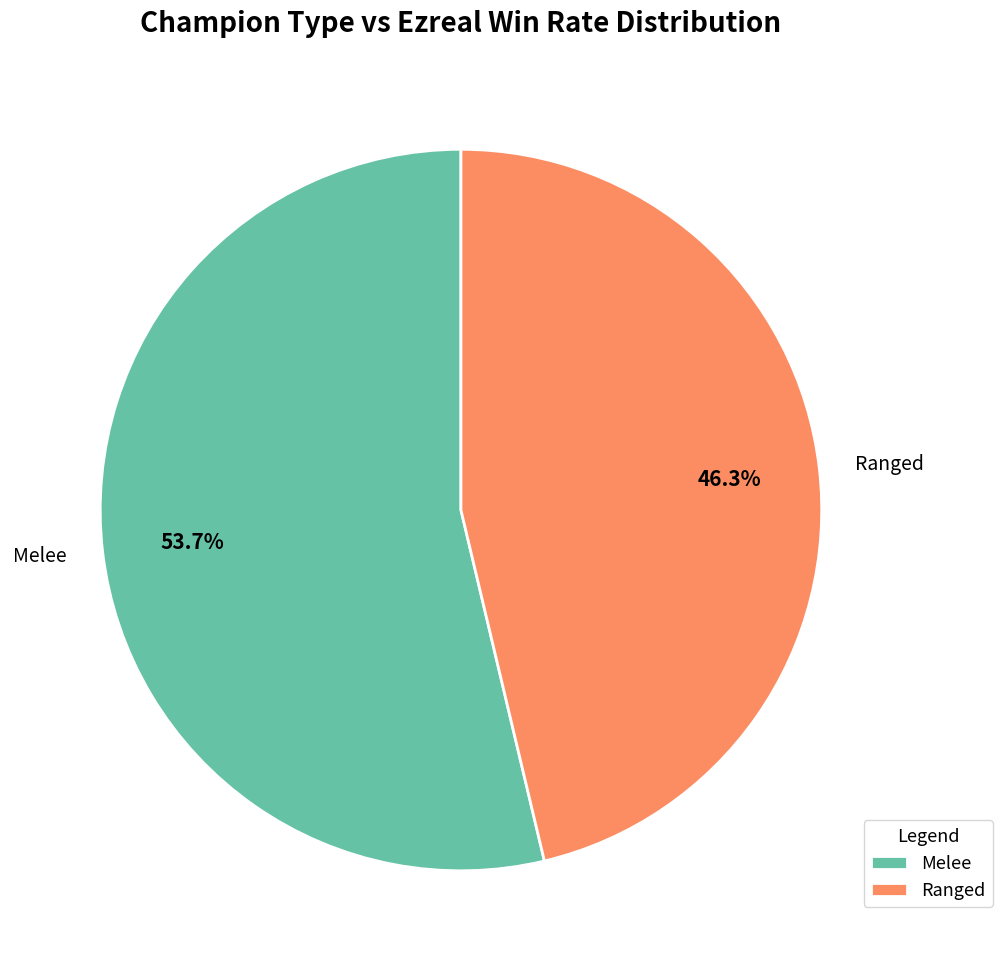

To the nearest percent, what percentage of the pie is Melee?

54%